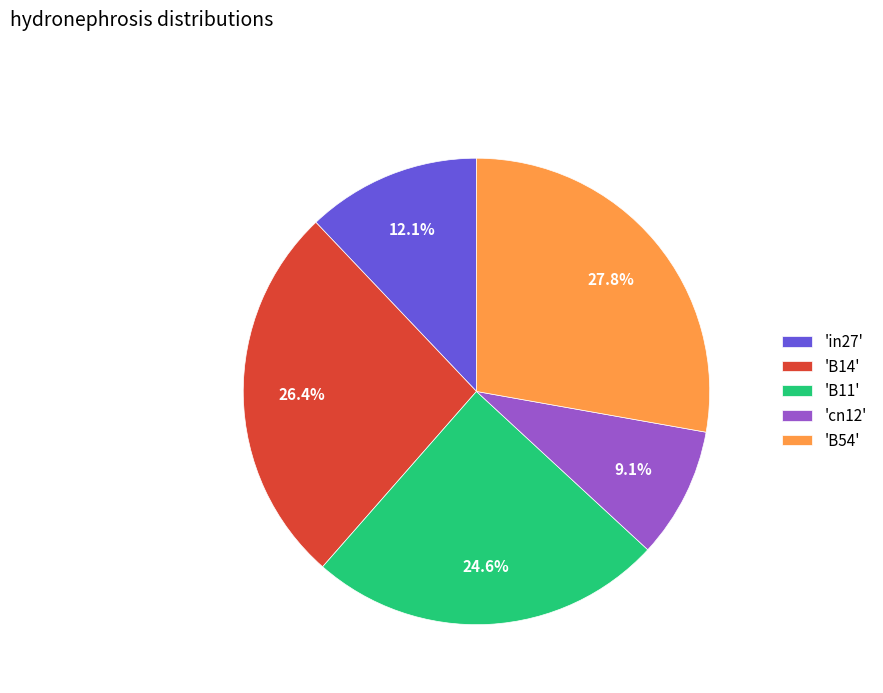

Does any single category account for the majority?

No